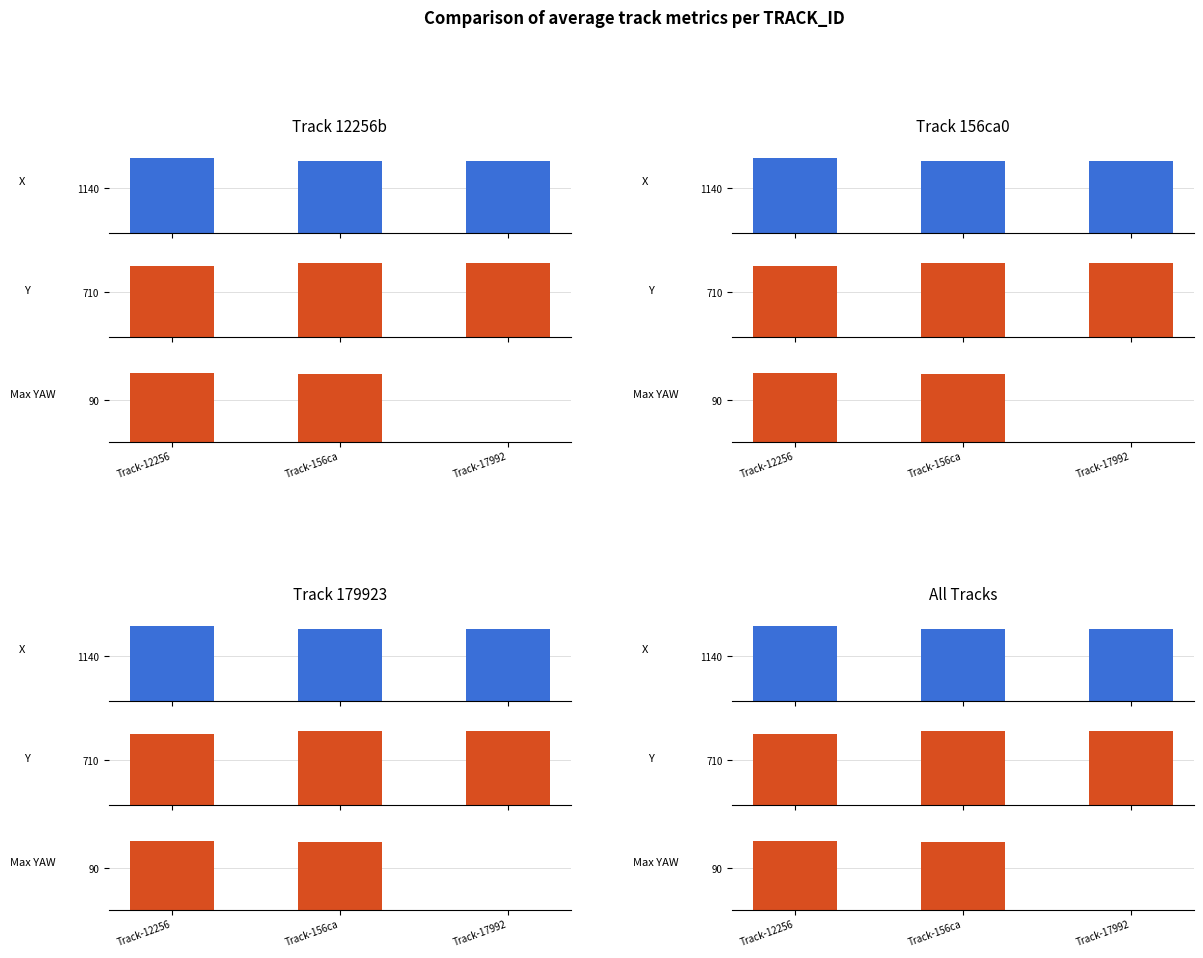

What is the total value across all series at Track-156ca?

3156.6